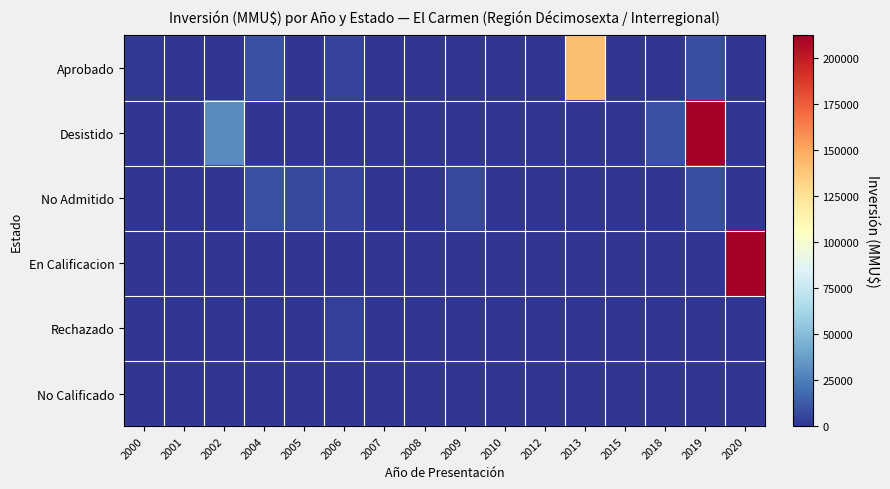

Which category has the lowest value across all series?

2002